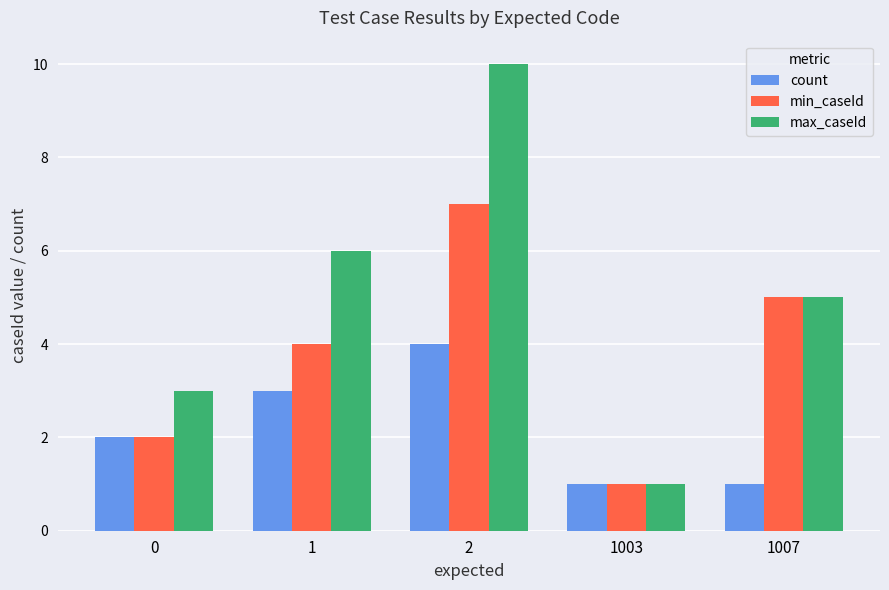

At how many categories does at least one series exceed 2?

4